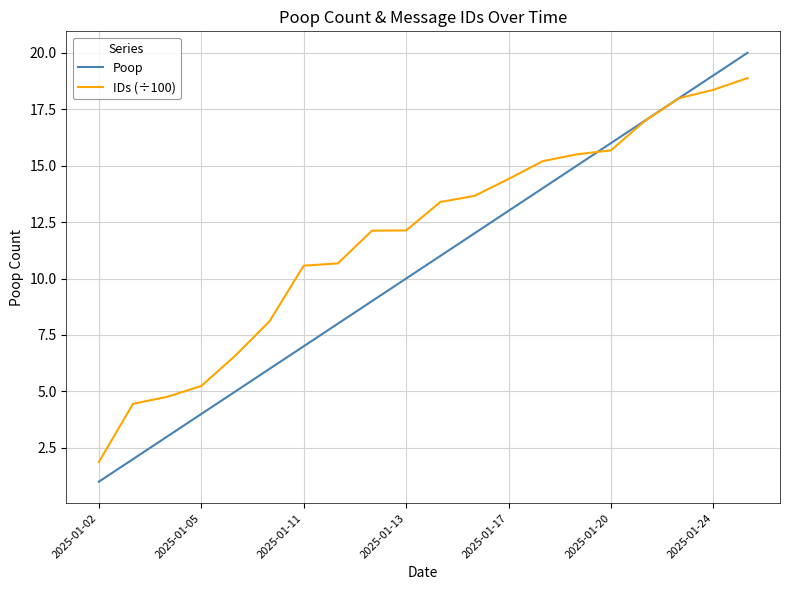

What is the highest value of the Poop series?

20.0